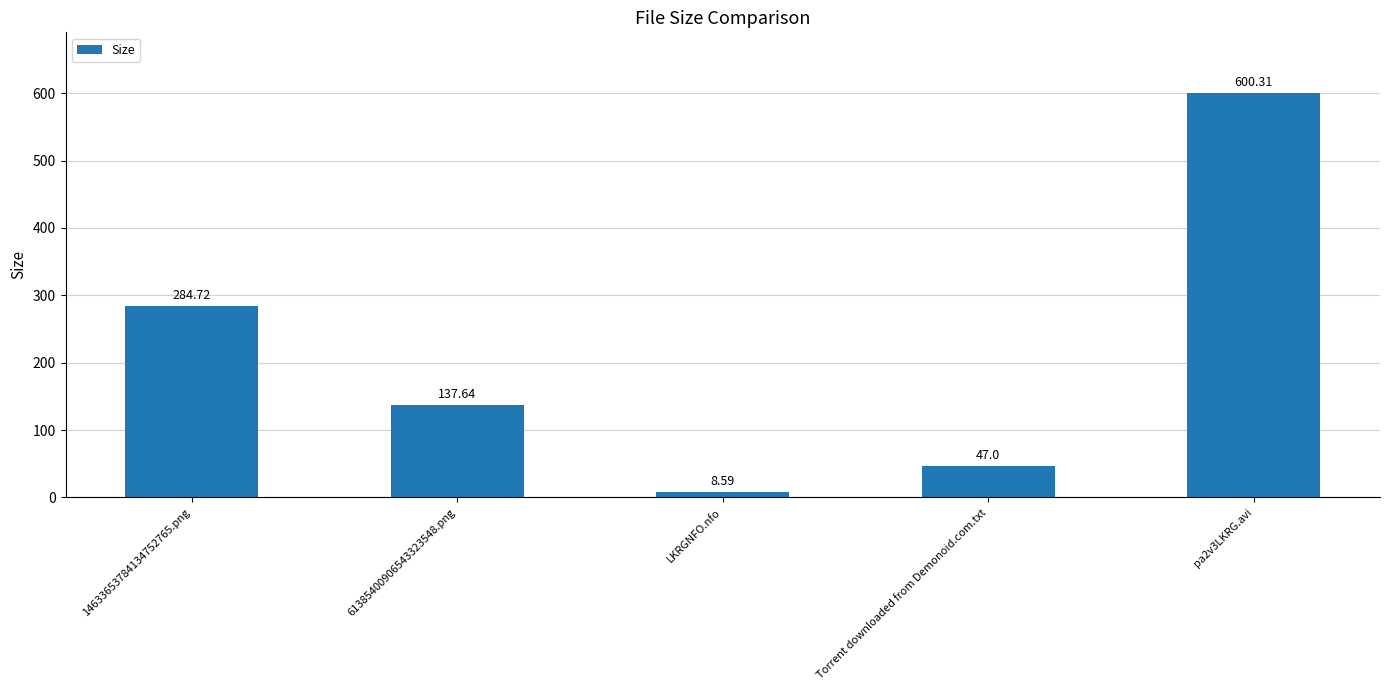

What is the difference between the maximum and minimum values?

591.7